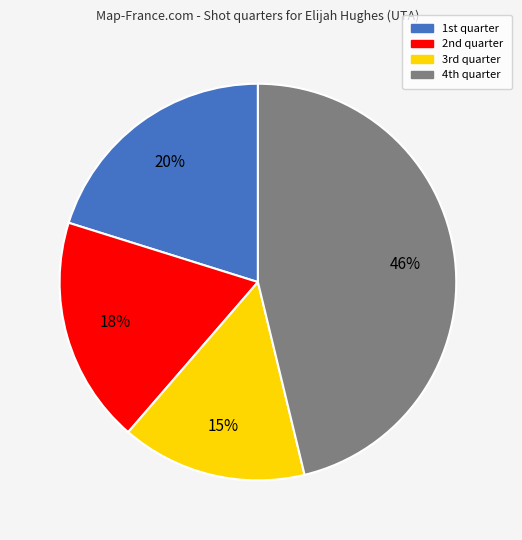

How many segments does this pie chart have?

4